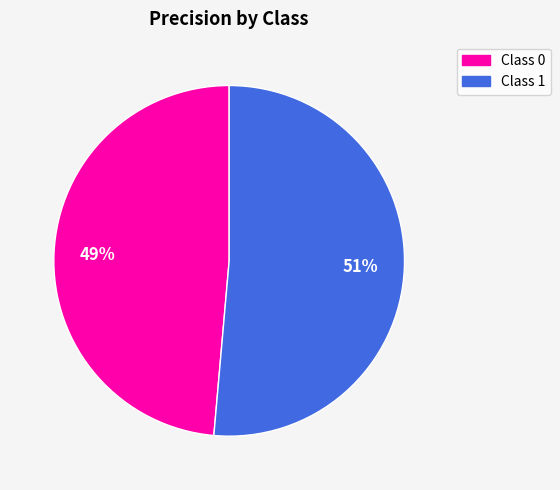

To the nearest percent, what is the combined percentage of Class 0 and Class 1?

100%